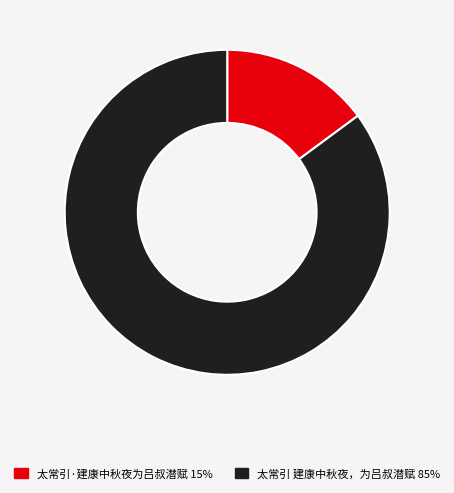

Is the sum of 太常引·建康中秋夜为吕叔潜赋 and 太常引 建康中秋夜，为吕叔潜赋 greater than half?

Yes